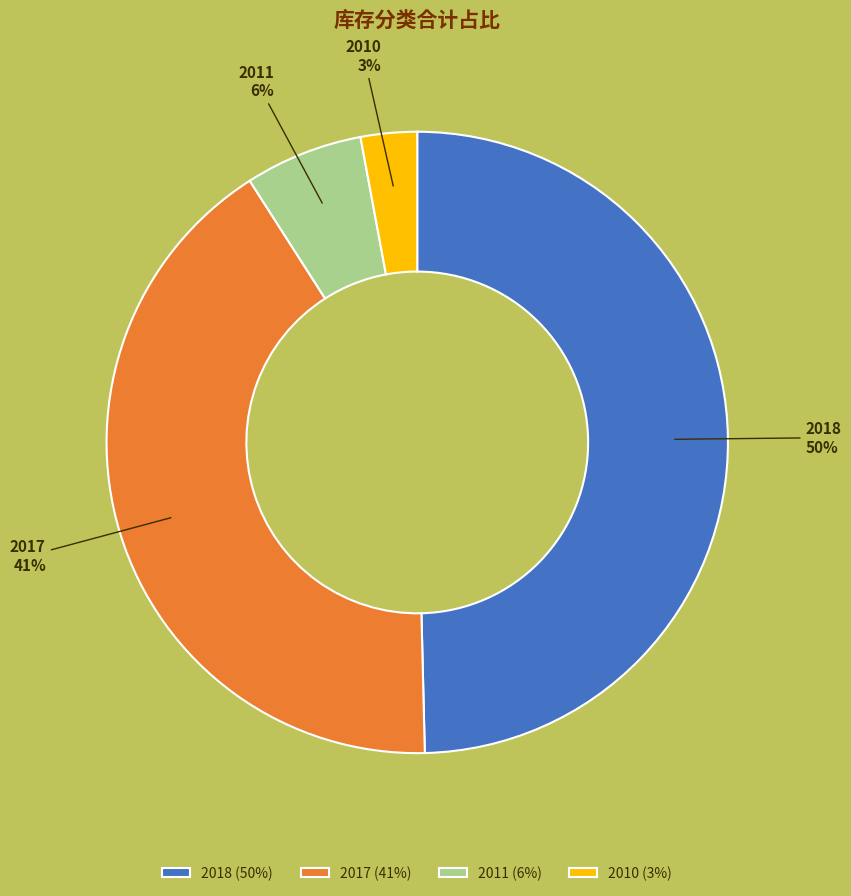

Is there any slice that represents more than half of the pie?

No